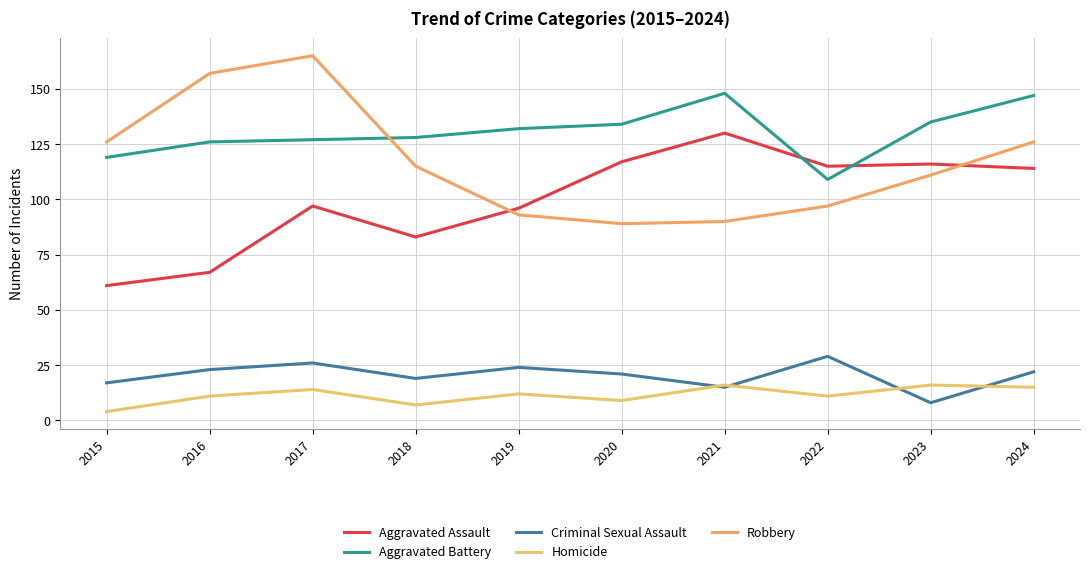

Reading right to left, what are all the values shown in this chart?

Aggravated Assault: 2024=114	2023=116	2022=115	2021=130	2020=117	2019=96	2018=83	2017=97	2016=67	2015=61
Aggravated Battery: 2024=147	2023=135	2022=109	2021=148	2020=134	2019=132	2018=128	2017=127	2016=126	2015=119
Criminal Sexual Assault: 2024=22	2023=8	2022=29	2021=15	2020=21	2019=24	2018=19	2017=26	2016=23	2015=17
Homicide: 2024=15	2023=16	2022=11	2021=16	2020=9	2019=12	2018=7	2017=14	2016=11	2015=4
Robbery: 2024=126	2023=111	2022=97	2021=90	2020=89	2019=93	2018=115	2017=165	2016=157	2015=126